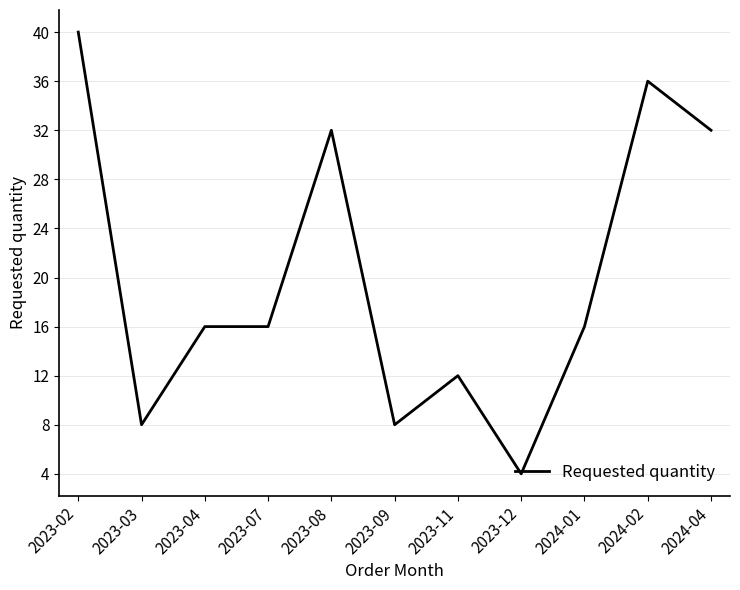

Is it true that the value at 2024-01 is 4?

False